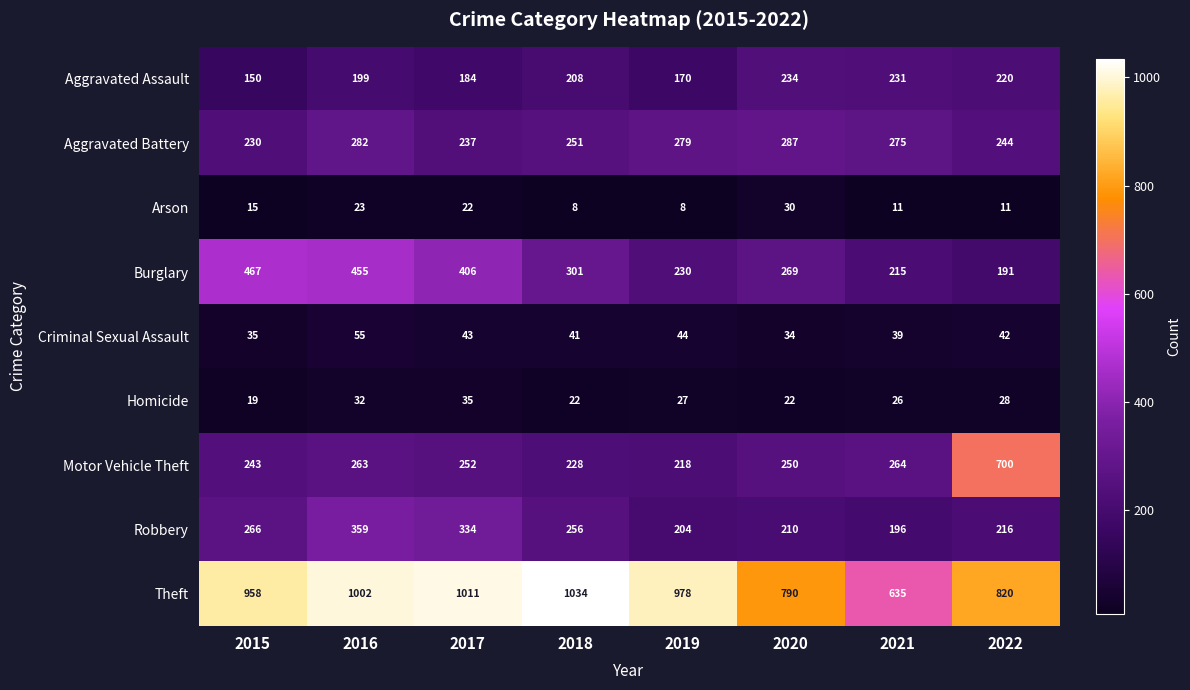

At which label does Criminal Sexual Assault first exceed 42?

2016